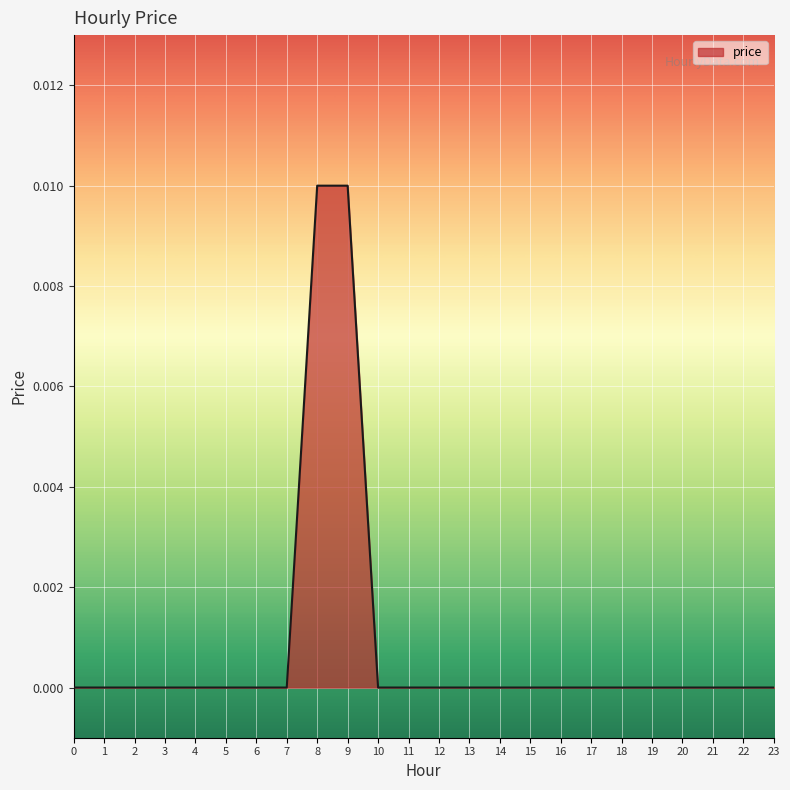

The value at 10 is 0.0. True or false?

True